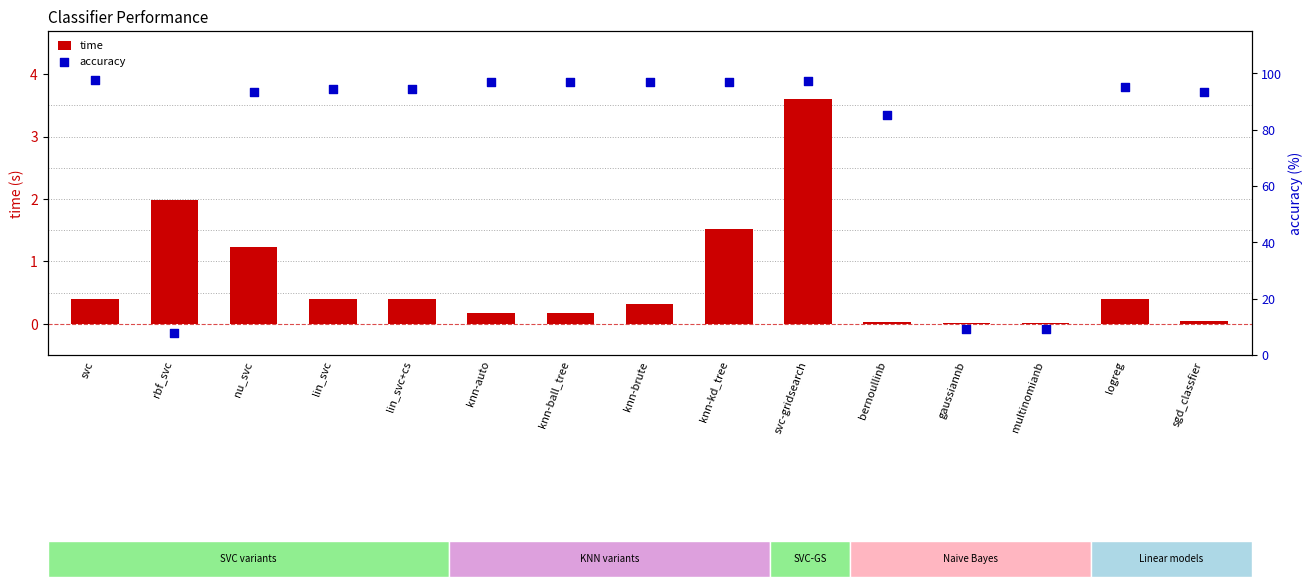

What is the total value across all series at knn-ball_tree?

97.1